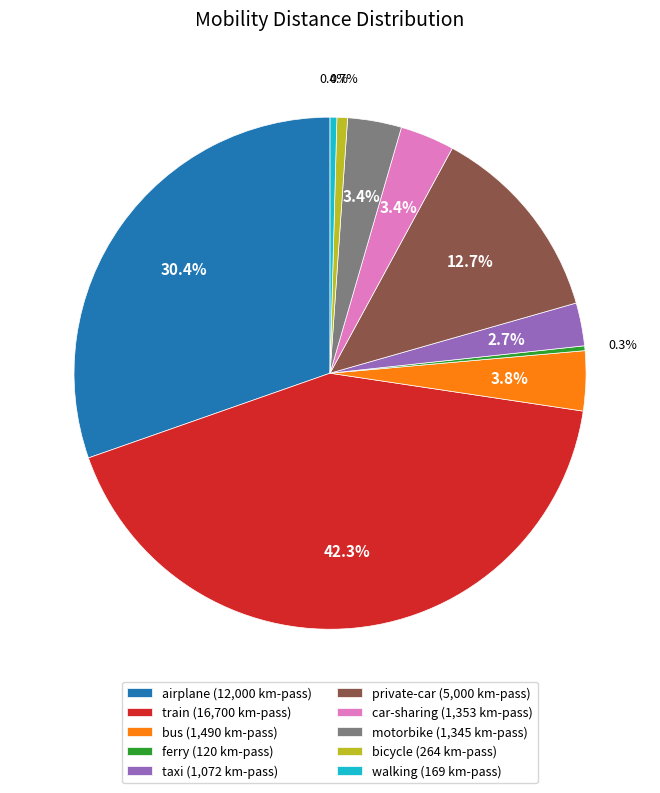

Does airplane (12,000 km-pass) account for over 50% of the chart?

No